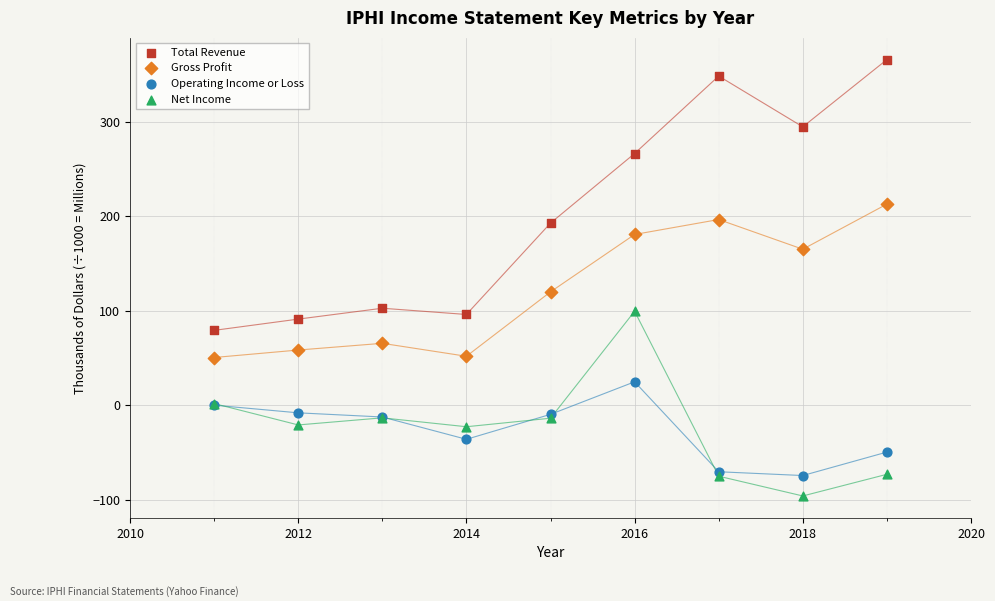

Across all series, what Y value is closest to 134?

120.0